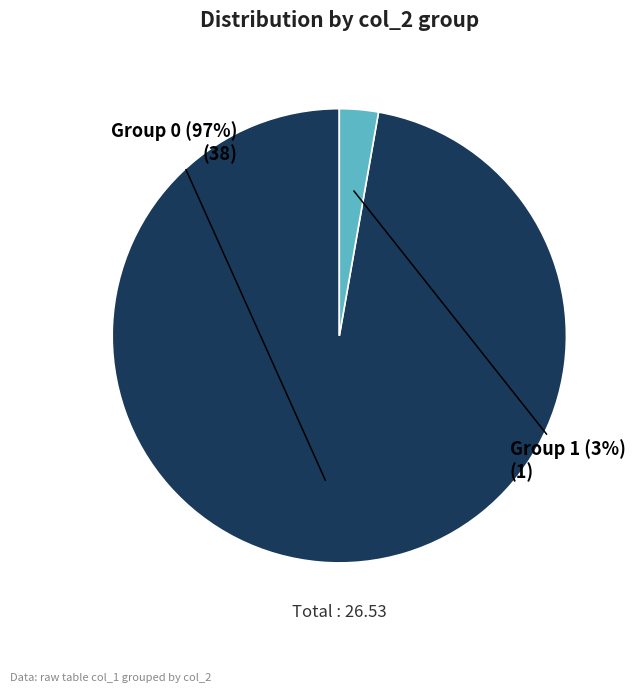

Which slice is the smallest?

Group 1